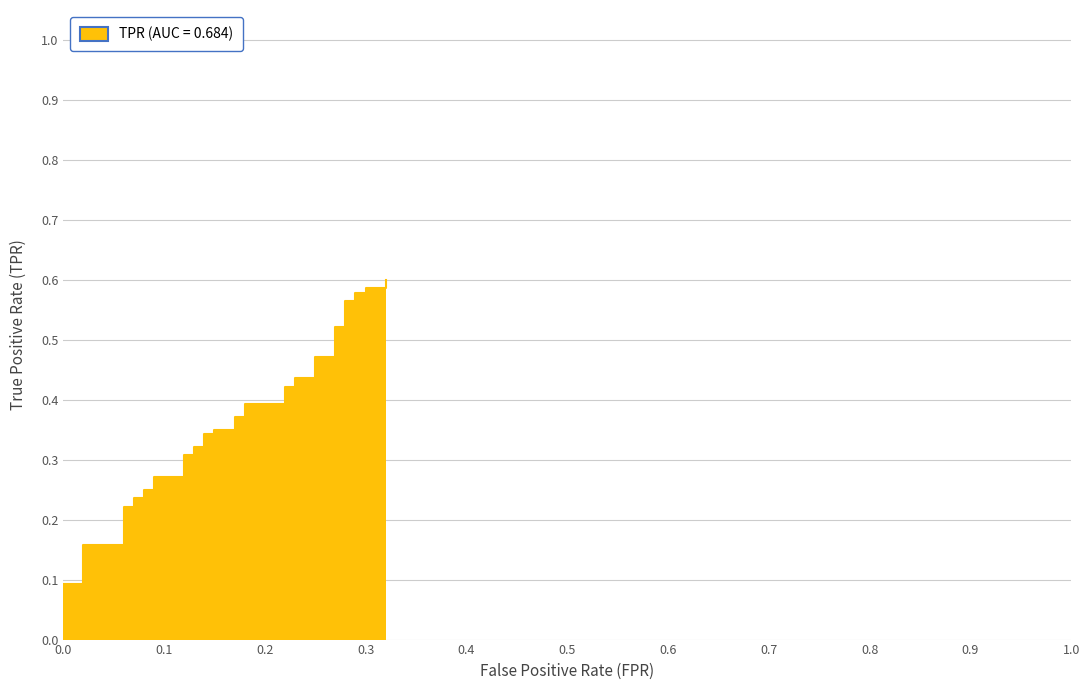

What is the value of the 17th point from the left?

0.3